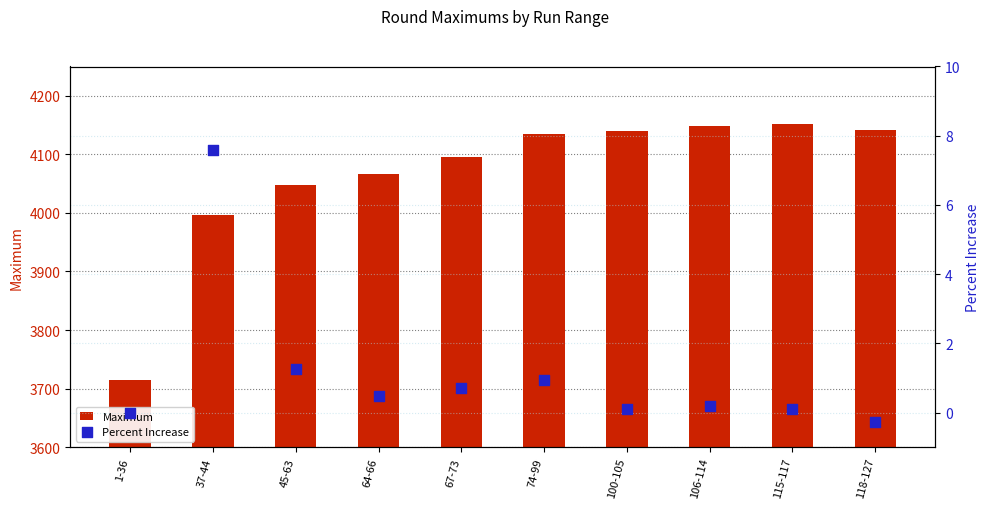

Which series contains the highest Y value?

Maximum